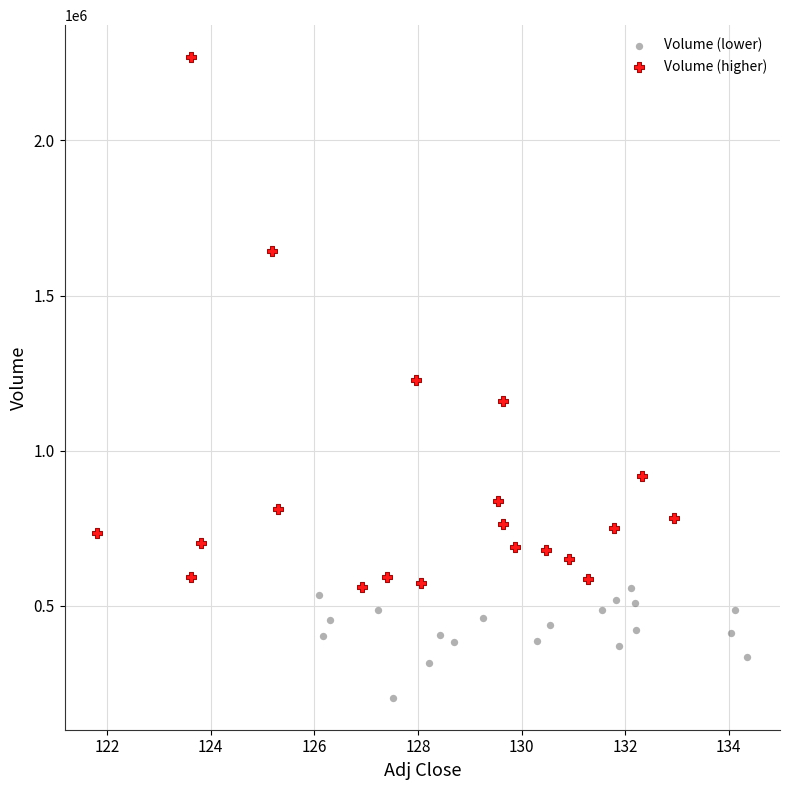

Which series contains the highest Y value?

Volume (higher)